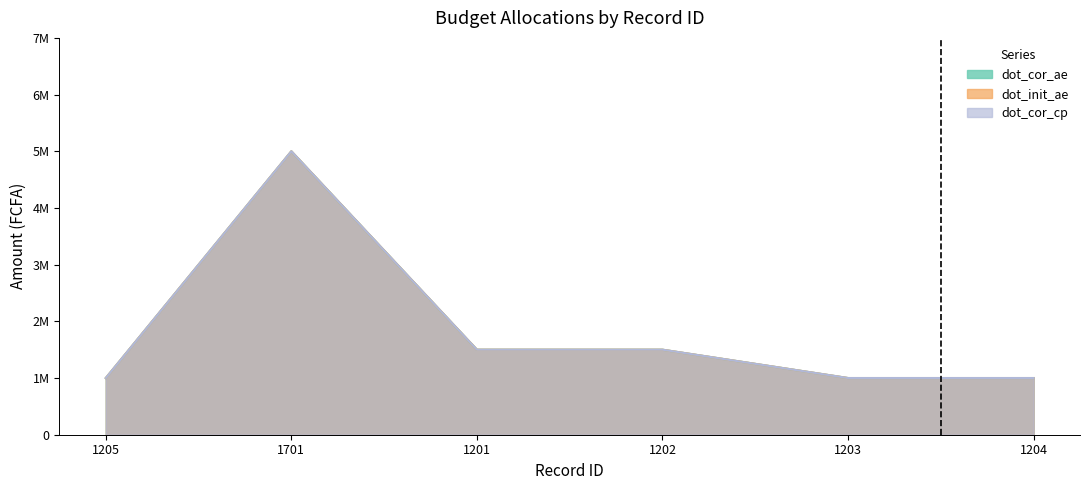

Does the chart display data point markers on the line(s)?

No